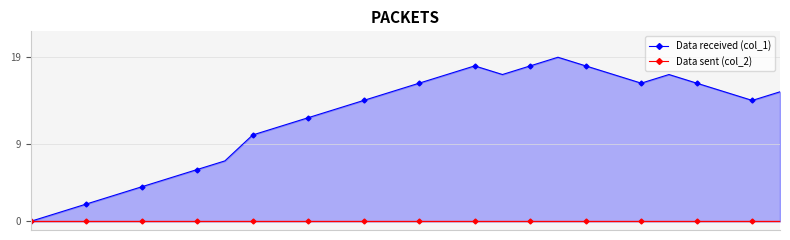

How many lines are shown in the chart?

2